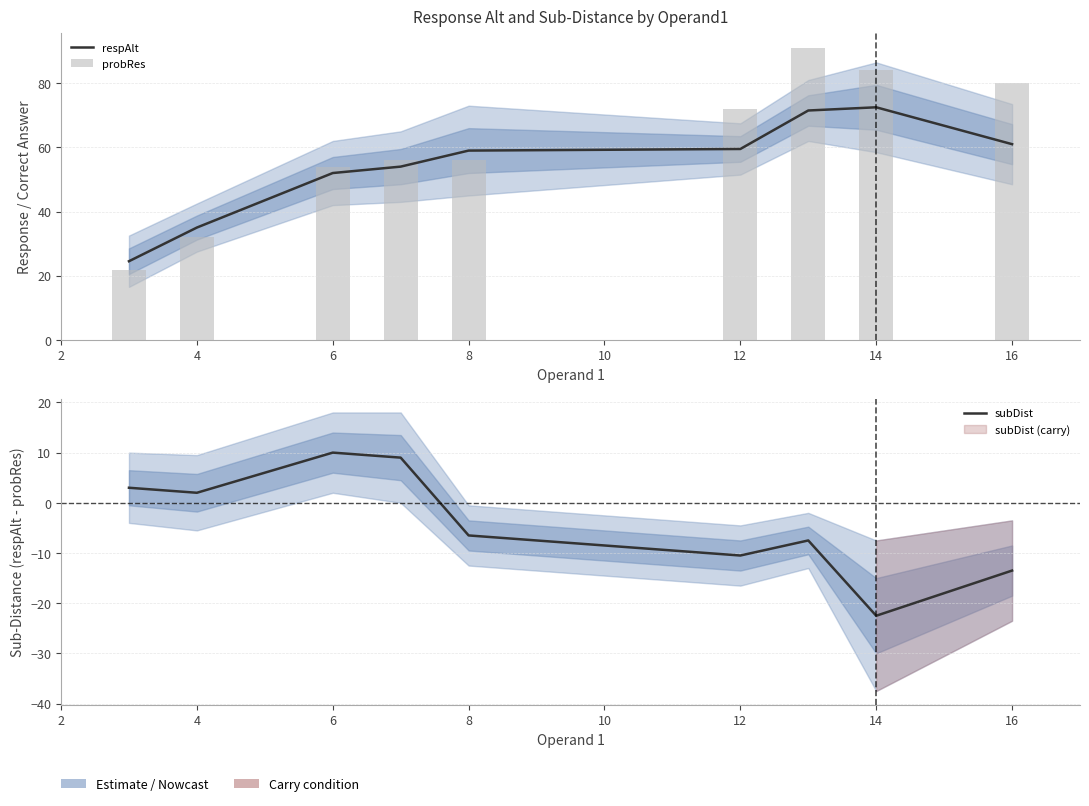

Where does the respAlt series first go above 59?

12